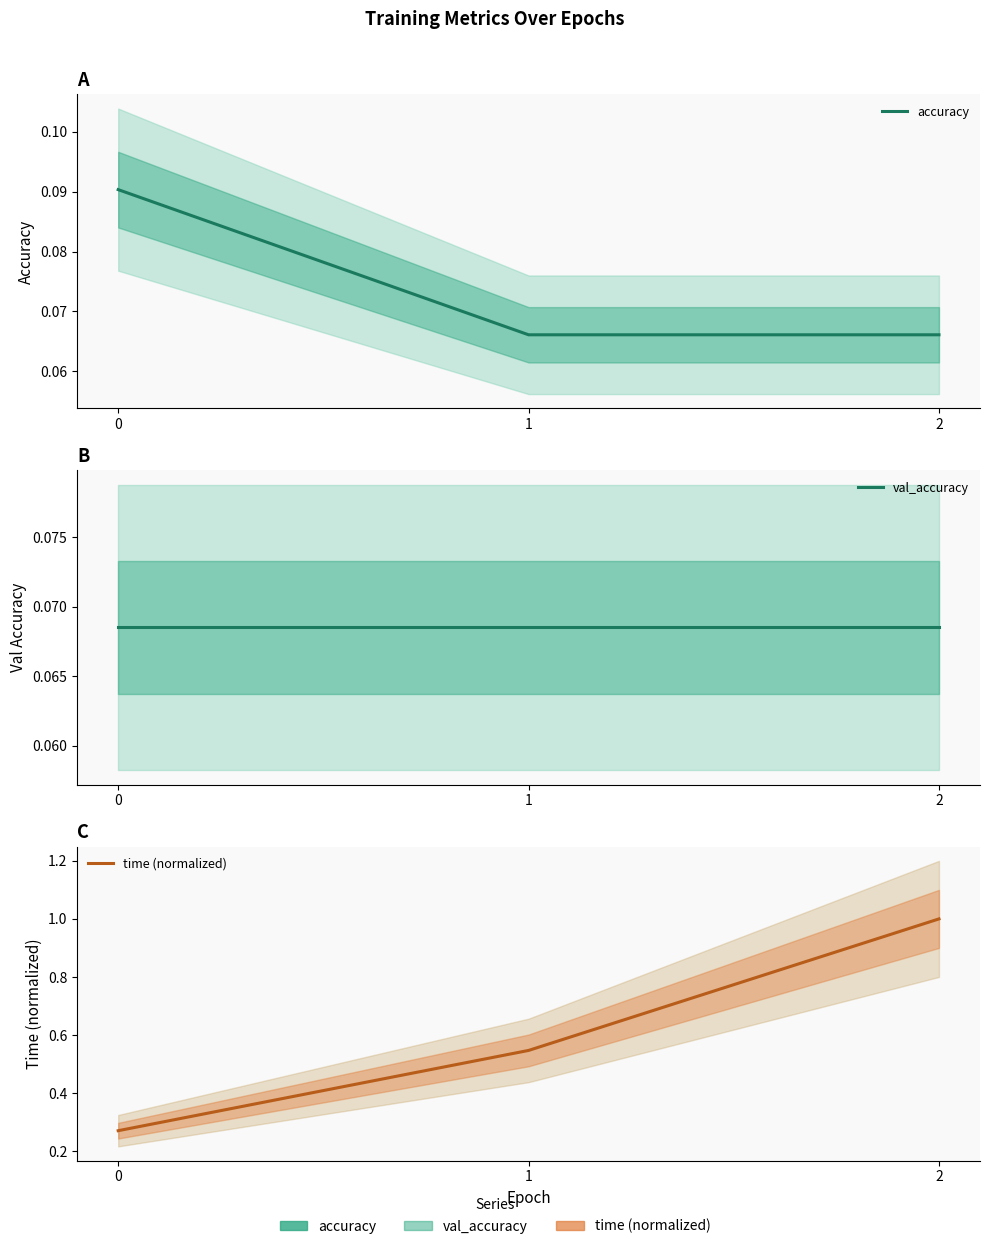

Does the chart display data point markers on the line(s)?

No